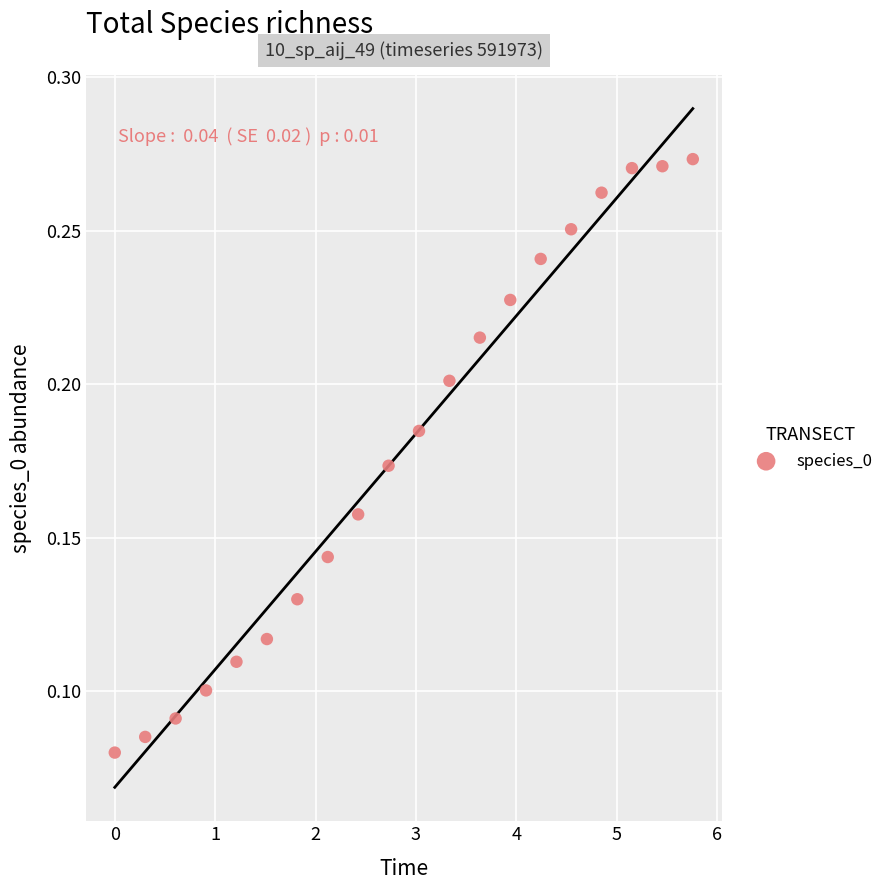

What is the range of X values (max minus min)?

5.8